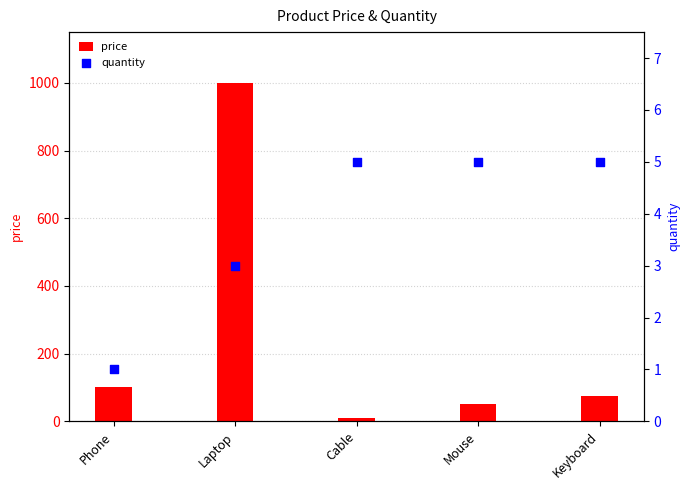

Is the value of price at Keyboard greater than the value of quantity at Mouse?

Yes